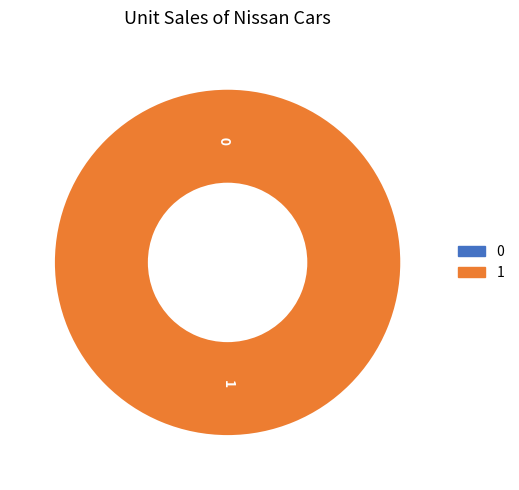

How many slices are in this pie chart?

2